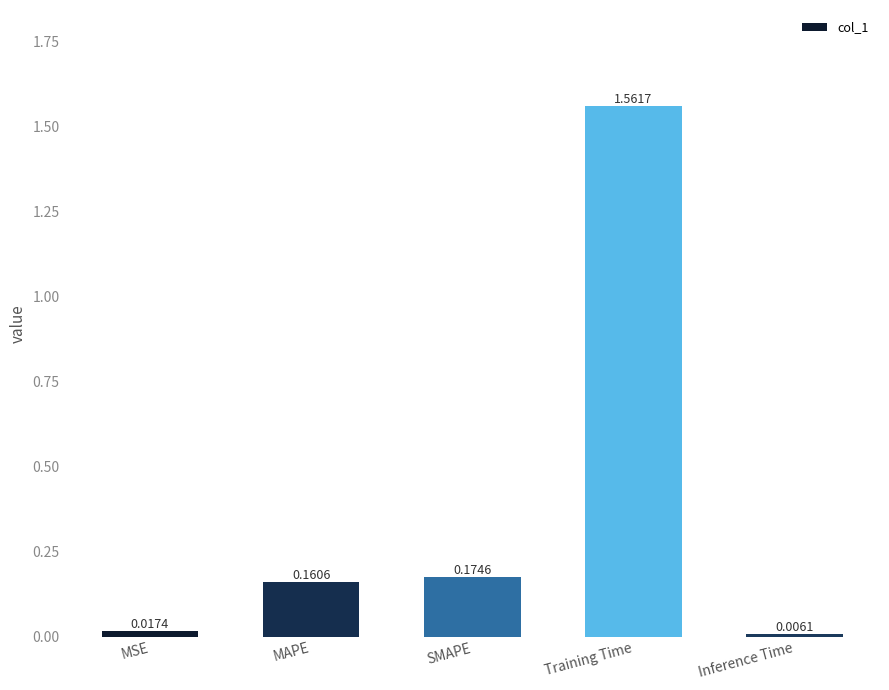

Which label corresponds to the largest value in the chart?

Training Time